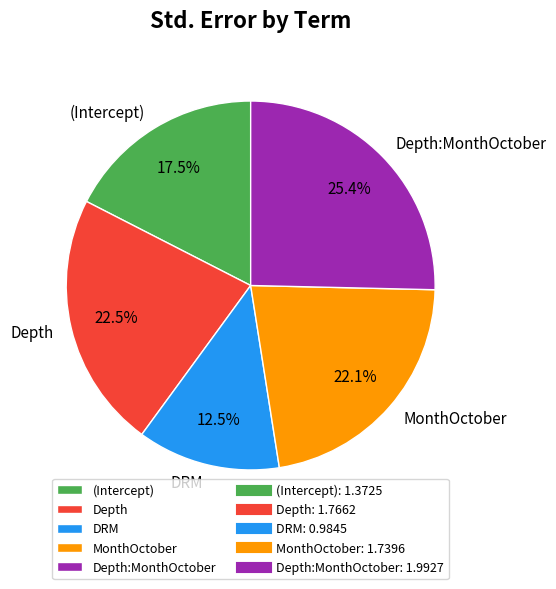

What percentage is the Depth:MonthOctober slice, to the nearest percent?

25%